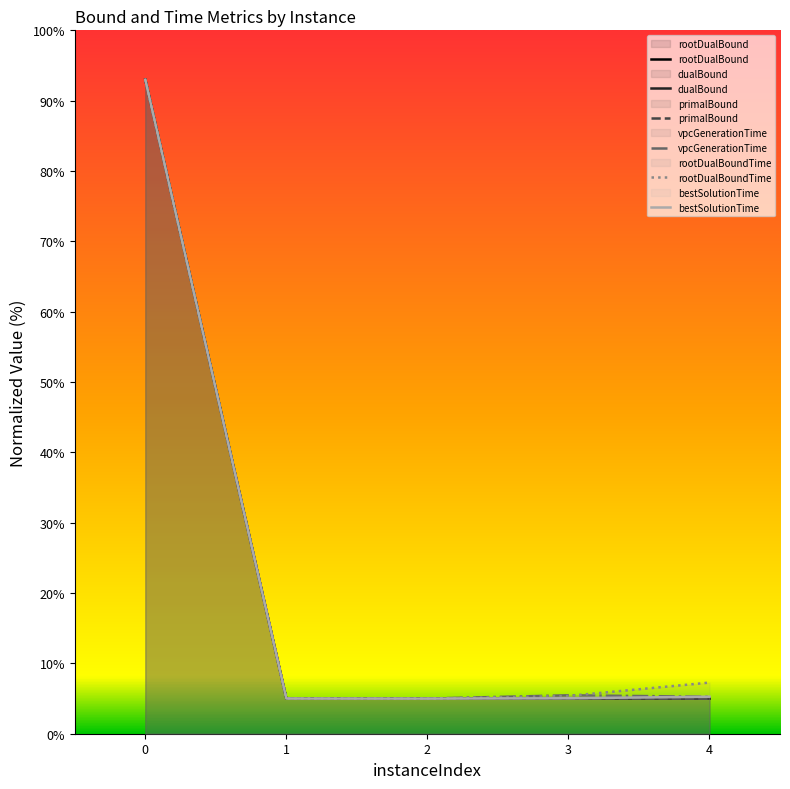

Rank the categories by rootDualBoundTime value from lowest to highest.

2, 1, 3, 4, 0